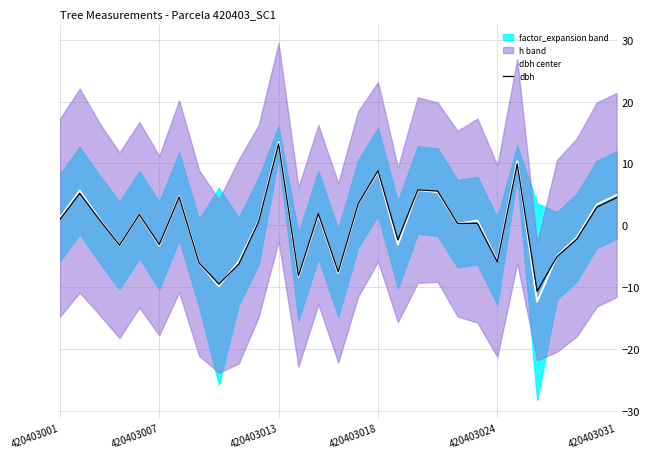

Which category has the highest value in the dbh series?

420403013